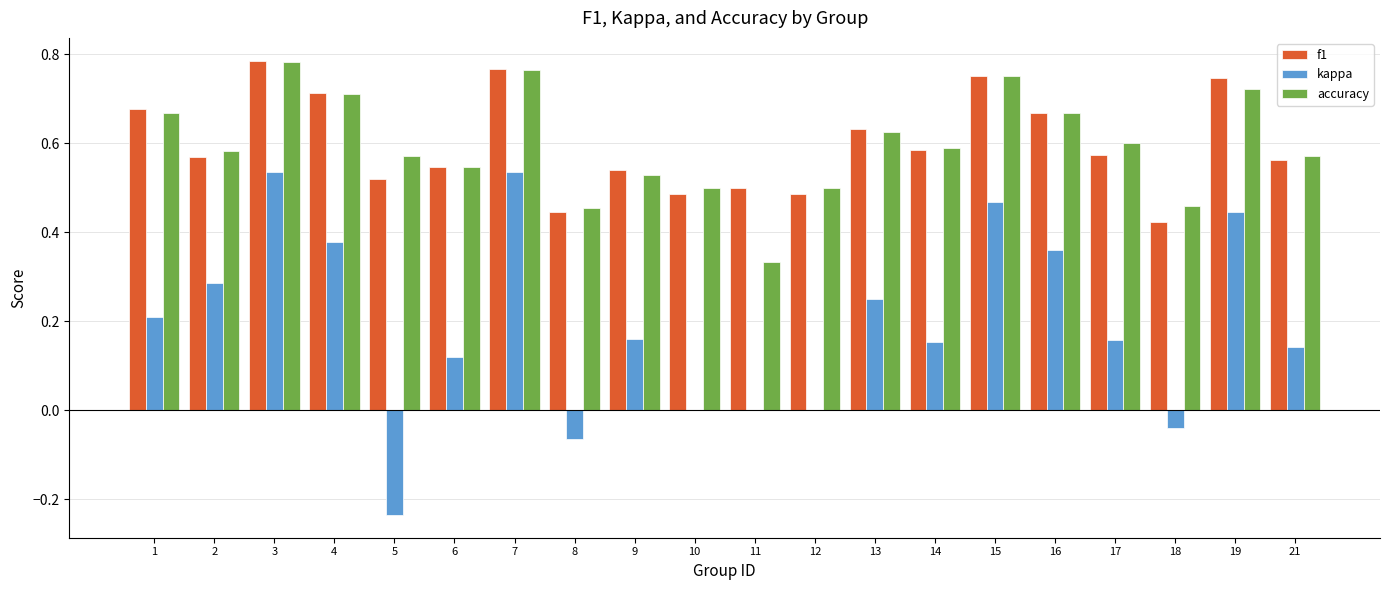

Is the value of kappa at 9 greater than the value of accuracy at 13?

No